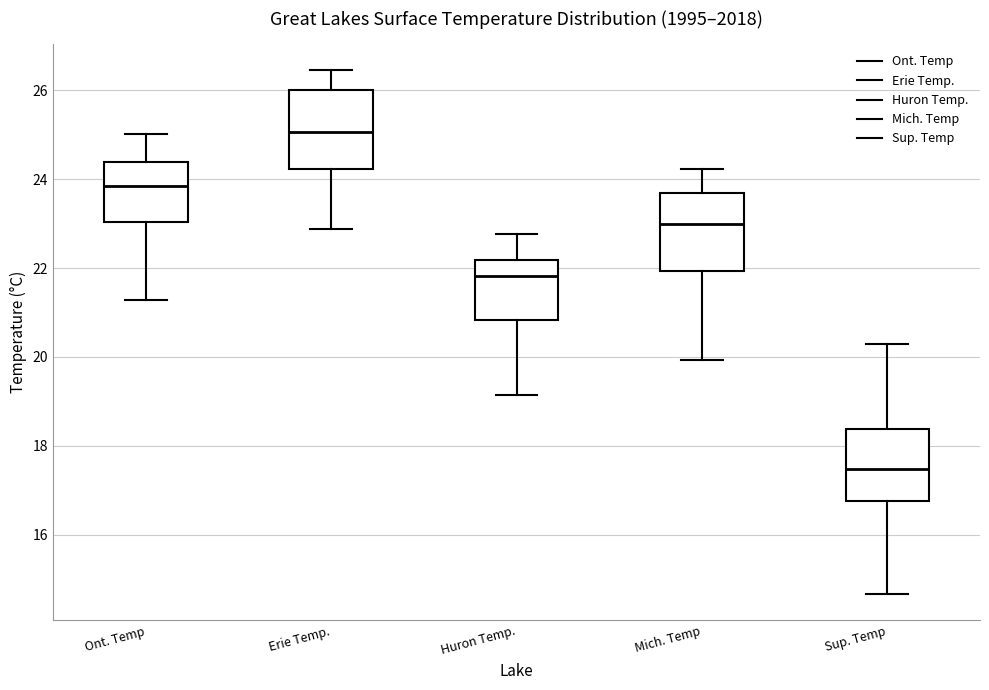

Reading left to right, transcribe this box plot: for each box, give where its median line is, the range the box spans, and where its two whiskers end, as read against the y-axis. The values are not printed on the chart, so give them approximately, as read against the axis.

Ont. Temp: median 23.8, box 23.0 to 24.4, whiskers 21.2 to 25.0
Erie Temp.: median 25.0, box 24.2 to 26.0, whiskers 22.8 to 26.4
Huron Temp.: median 21.8, box 20.8 to 22.2, whiskers 19.2 to 22.8
Mich. Temp: median 23.0, box 22.0 to 23.6, whiskers 20.0 to 24.2
Sup. Temp: median 17.4, box 16.8 to 18.4, whiskers 14.6 to 20.2